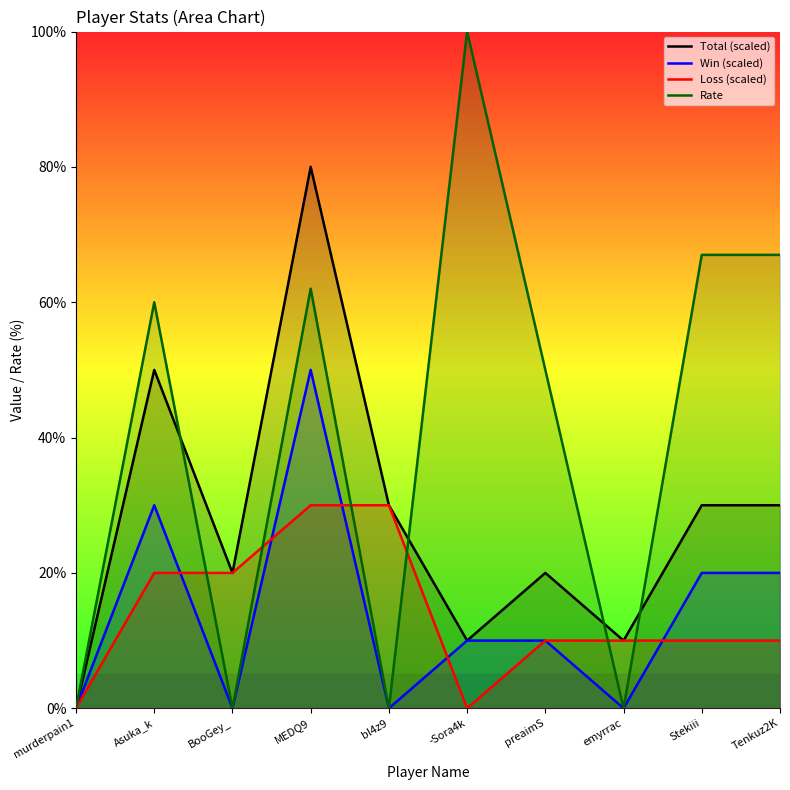

What is the label of the 2nd point from the left?

Asuka_k